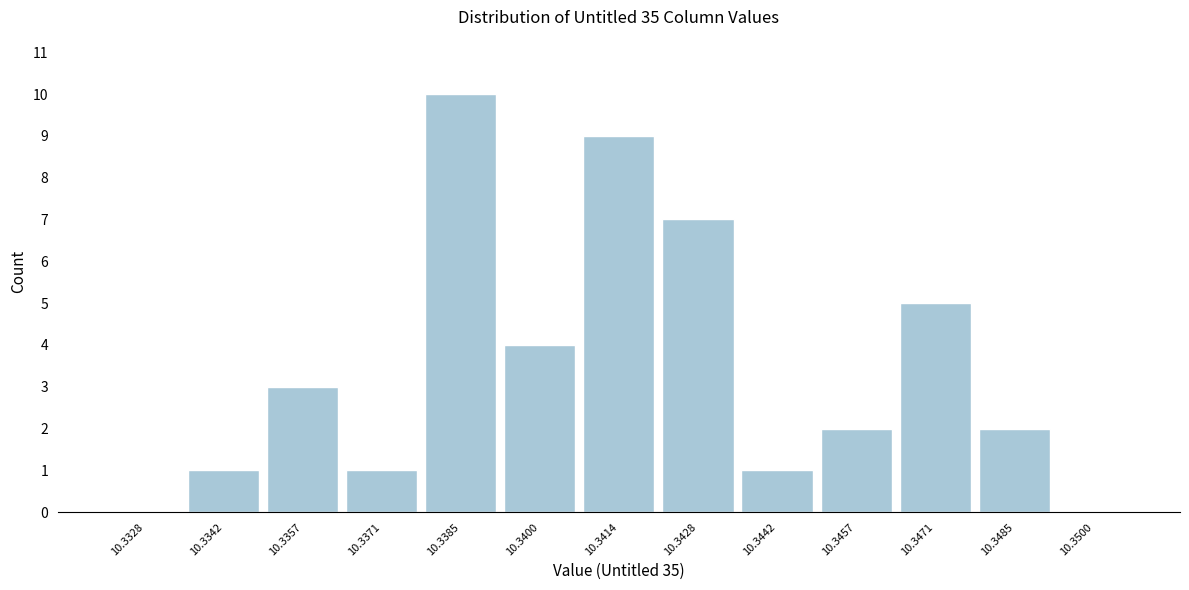

Reading right to left, list all the values displayed in this chart.

10.3500=0	10.3485=2	10.3471=5	10.3457=2	10.3442=1	10.3428=7	10.3414=9	10.3400=4	10.3385=10	10.3371=1	10.3357=3	10.3342=1	10.3328=0